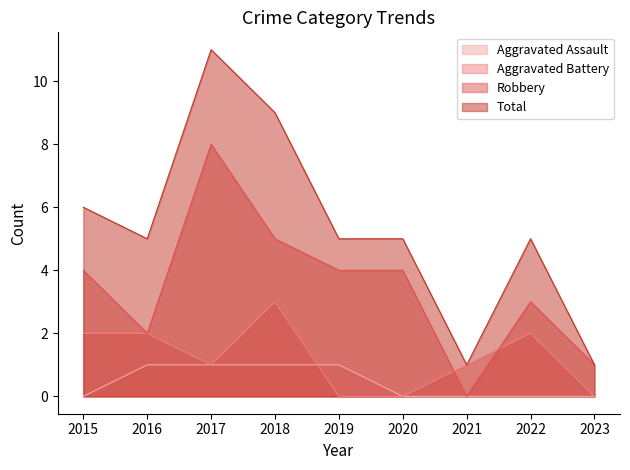

Reading right to left, what are all the values shown in this chart?

Aggravated Assault: 2023=0	2022=0	2021=0	2020=0	2019=1	2018=1	2017=1	2016=1	2015=0
Aggravated Battery: 2023=0	2022=2	2021=1	2020=0	2019=0	2018=3	2017=1	2016=2	2015=2
Robbery: 2023=1	2022=3	2021=0	2020=4	2019=4	2018=5	2017=8	2016=2	2015=4
Total: 2023=1	2022=5	2021=1	2020=5	2019=5	2018=9	2017=11	2016=5	2015=6